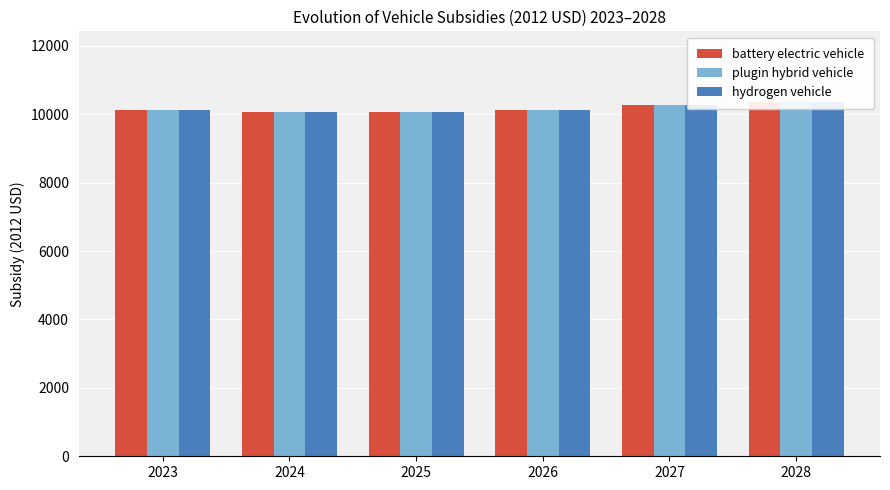

Does the chart contain stacked bars?

No